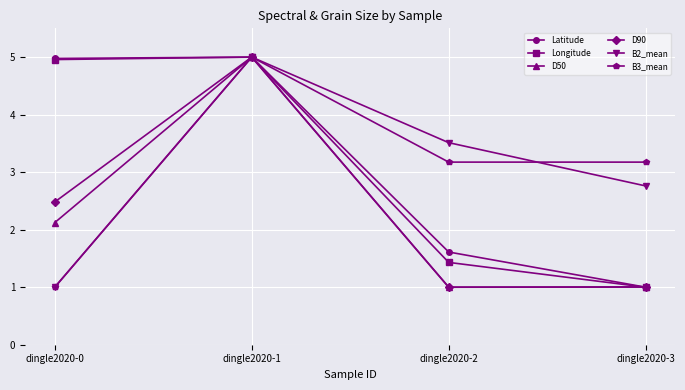

Reading right to left, transcribe all the data shown in this chart.

Latitude: dingle2020-3=1.0	dingle2020-2=1.6	dingle2020-1=5.0	dingle2020-0=5.0
Longitude: dingle2020-3=1.0	dingle2020-2=1.4	dingle2020-1=5.0	dingle2020-0=5.0
D50: dingle2020-3=1.0	dingle2020-2=1.0	dingle2020-1=5.0	dingle2020-0=2.1
D90: dingle2020-3=1.0	dingle2020-2=1.0	dingle2020-1=5.0	dingle2020-0=2.5
B2_mean: dingle2020-3=2.8	dingle2020-2=3.5	dingle2020-1=5.0	dingle2020-0=1.0
B3_mean: dingle2020-3=3.2	dingle2020-2=3.2	dingle2020-1=5.0	dingle2020-0=1.0